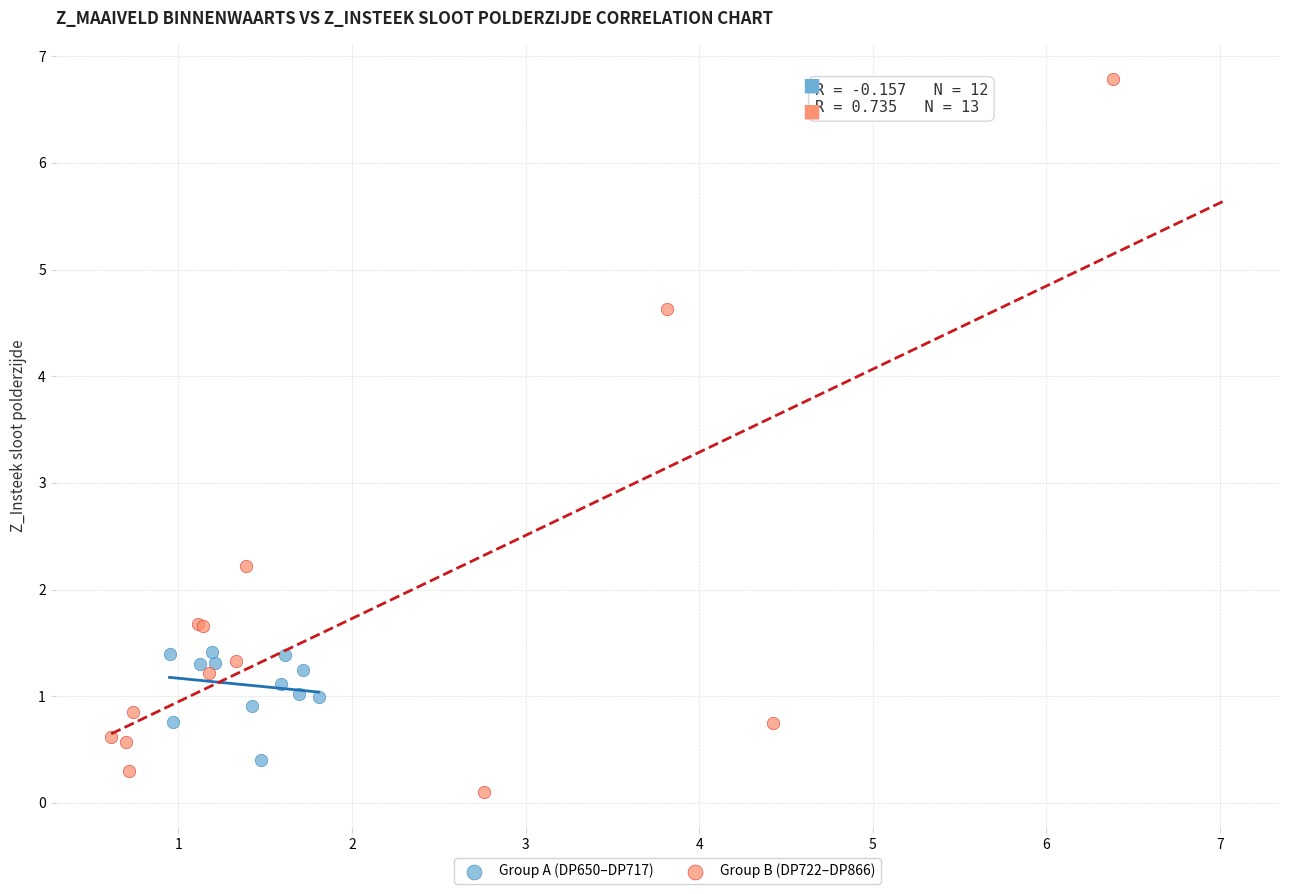

Which series has the largest Y range (max minus min)?

Group B (DP722–DP866)